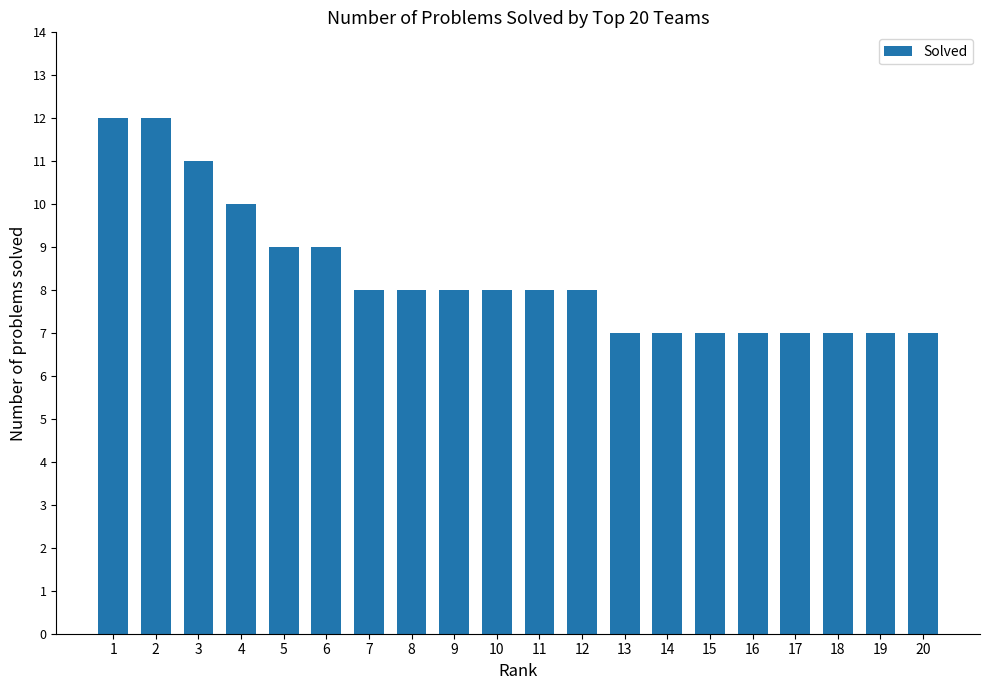

What is the approximate value at 4?

10